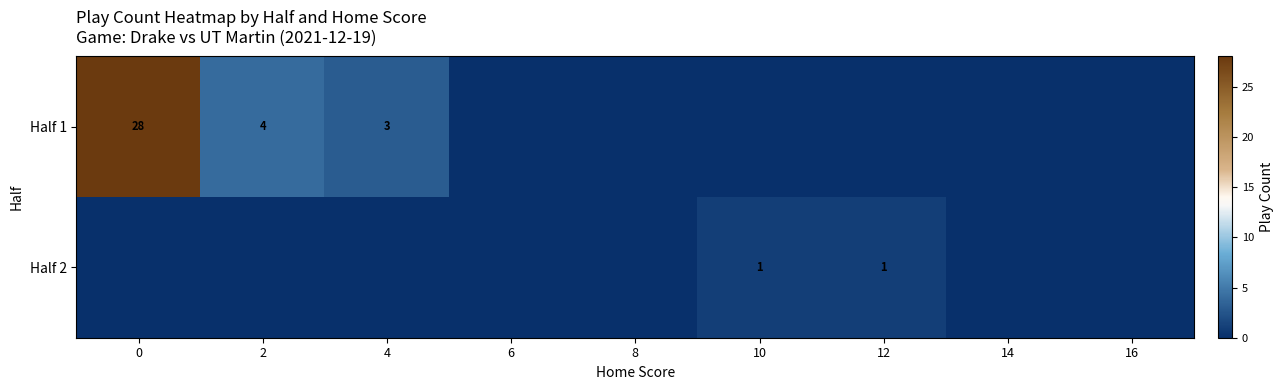

At how many categories does at least one series exceed 23?

1